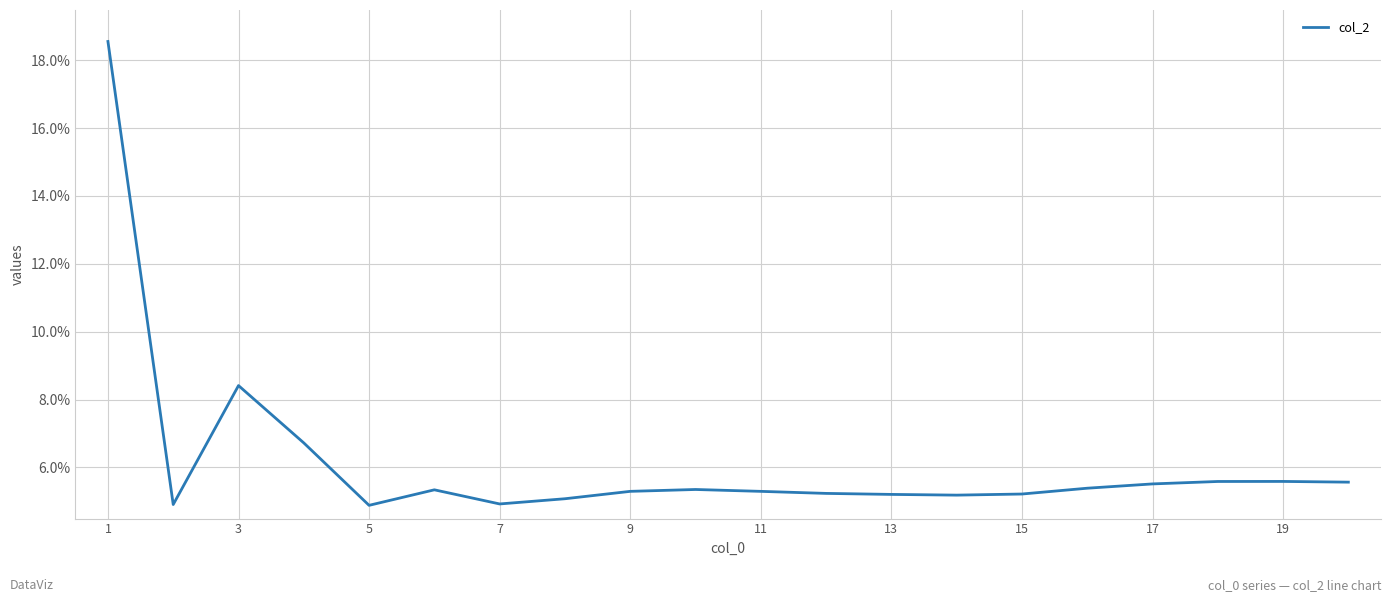

What is the difference between the maximum and minimum values?

13.7